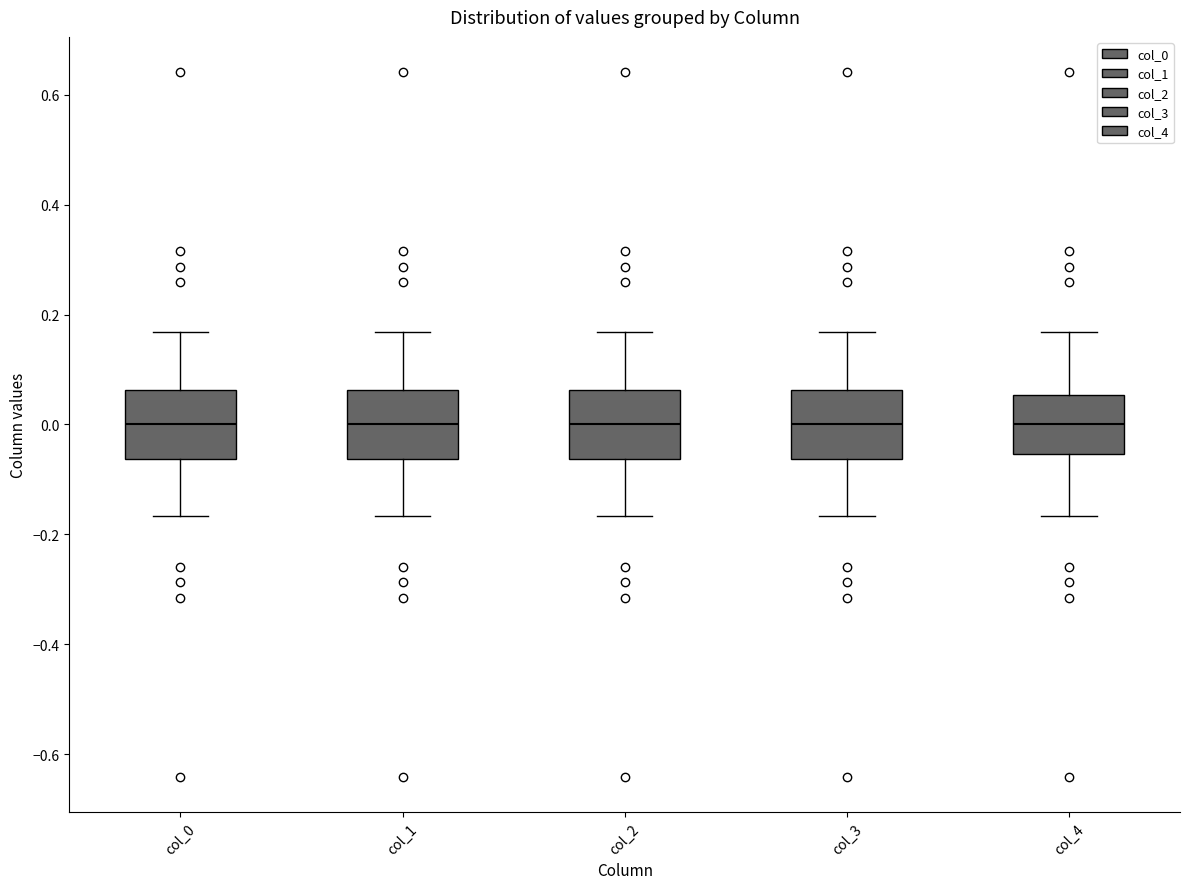

Reading left to right, read every box against the y-axis: the position of its median line, the range the box covers, and the ends of its whiskers. The values are not printed on the chart, so give them approximately, as read against the axis.

col_0: median 0.00, box -0.06 to 0.06, whiskers -0.16 to 0.16
col_1: median 0.00, box -0.06 to 0.06, whiskers -0.16 to 0.16
col_2: median 0.00, box -0.06 to 0.06, whiskers -0.16 to 0.16
col_3: median 0.00, box -0.06 to 0.06, whiskers -0.16 to 0.16
col_4: median 0.00, box -0.06 to 0.06, whiskers -0.16 to 0.16